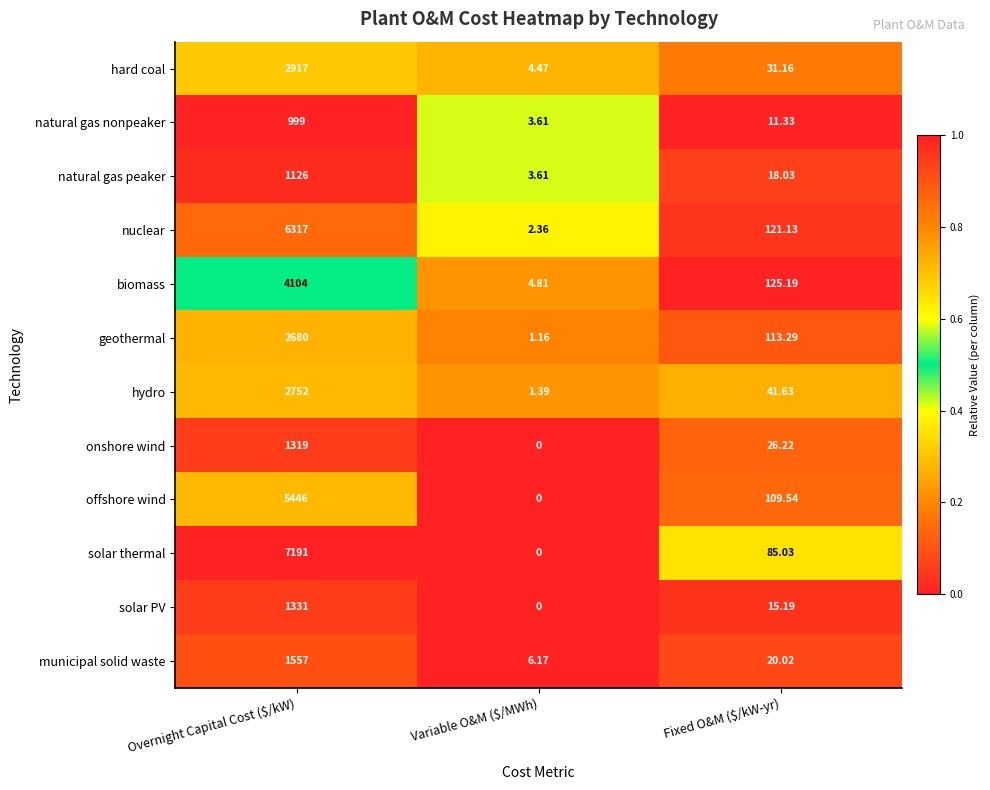

At which category is the sum across all series the highest?

Overnight Capital Cost ($/kW)